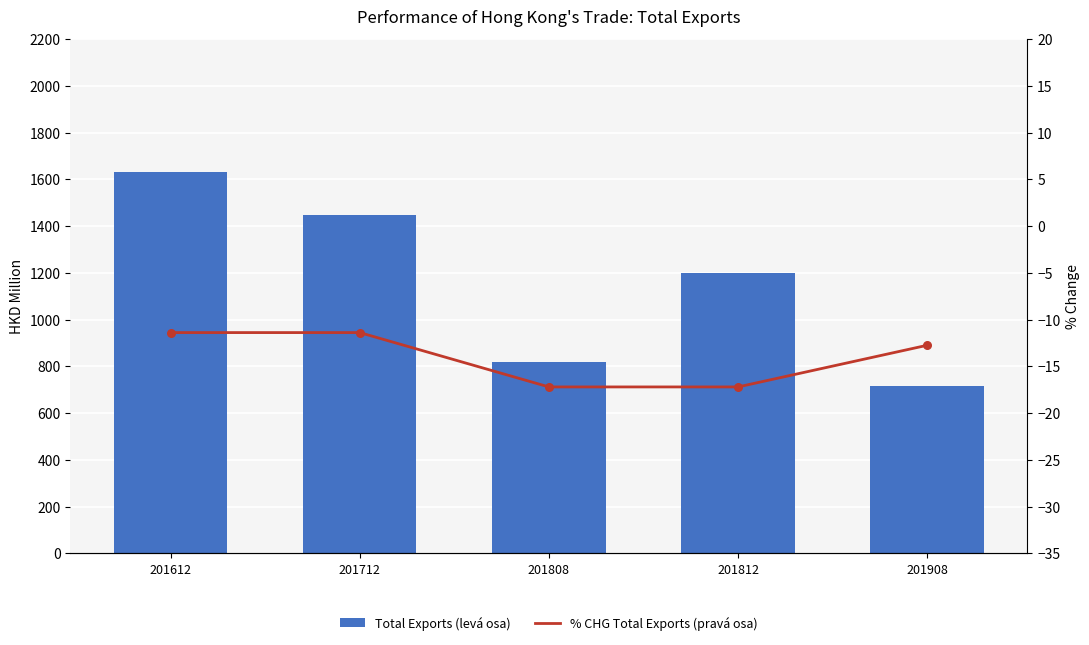

What is the total value across all series at 201812?

1181.3